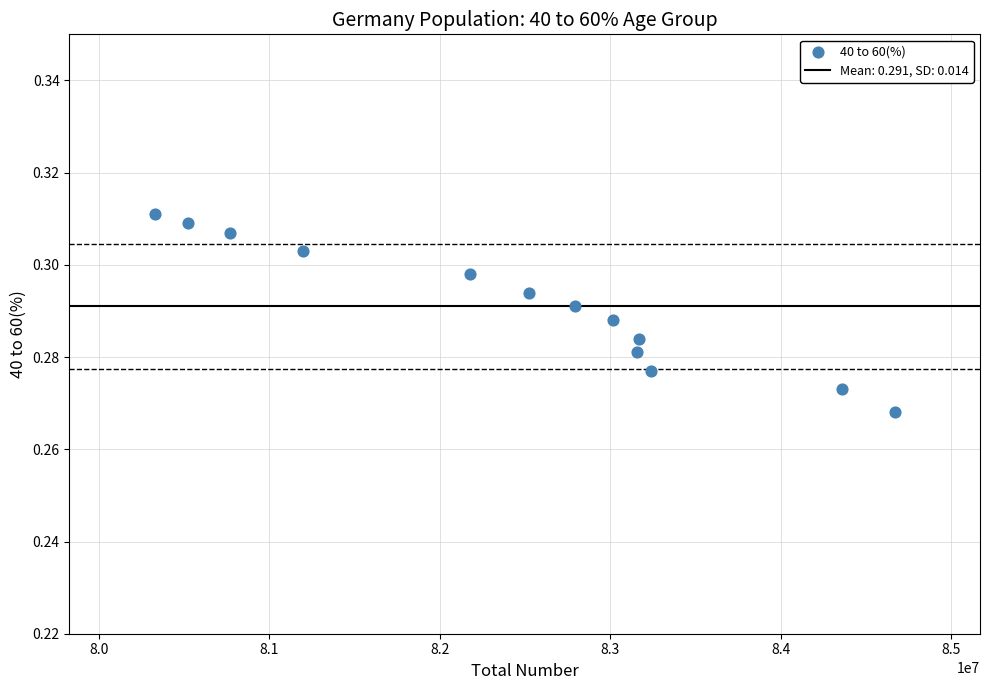

How many data points are displayed?

13